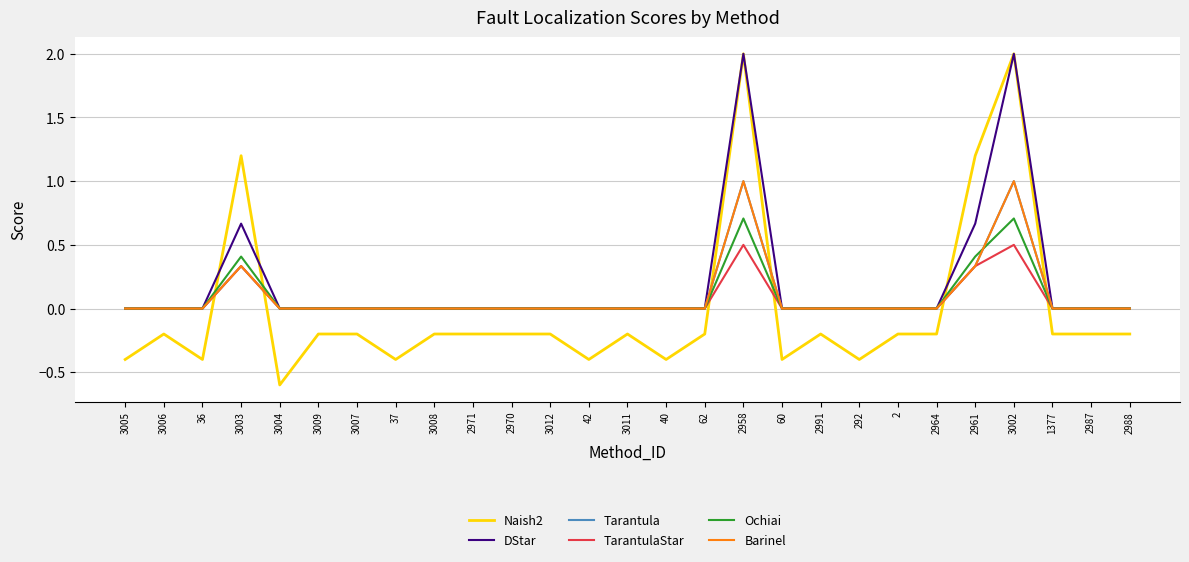

What is the highest value of the Tarantula series?

1.0